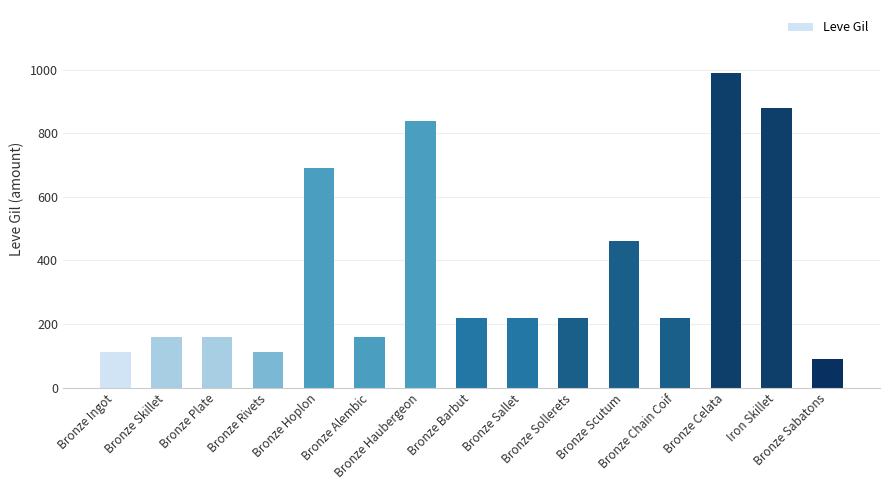

Where does the data first go above 220?

Bronze Hoplon